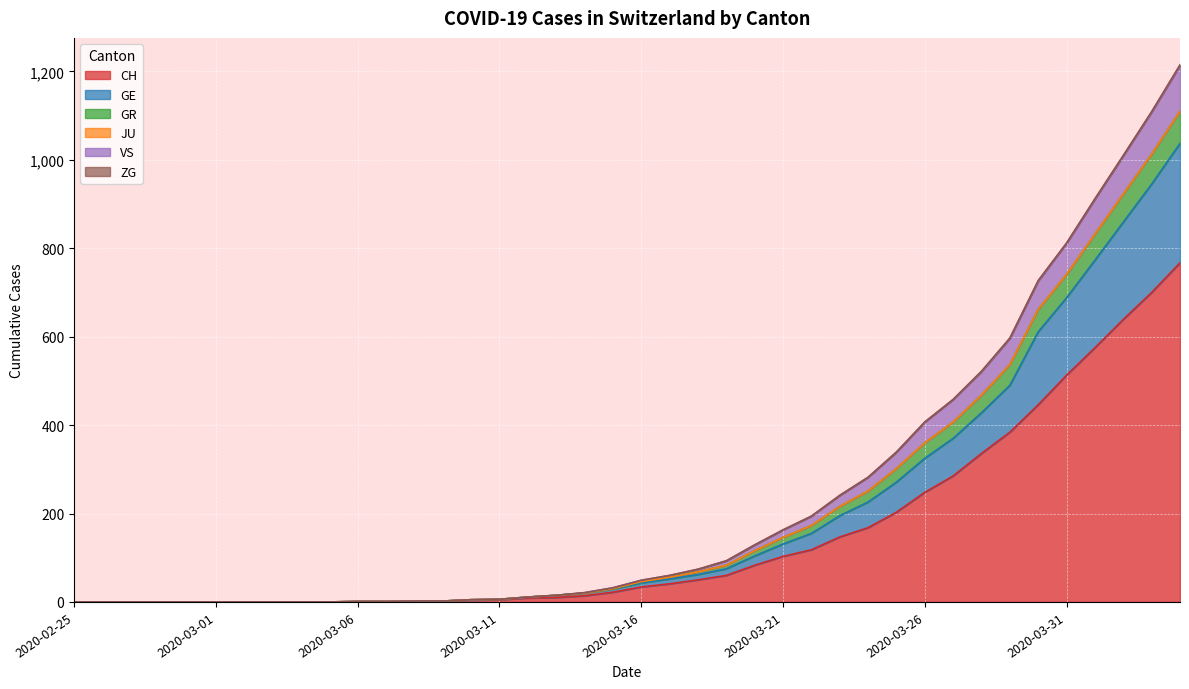

What is the highest value of the CH series?

767